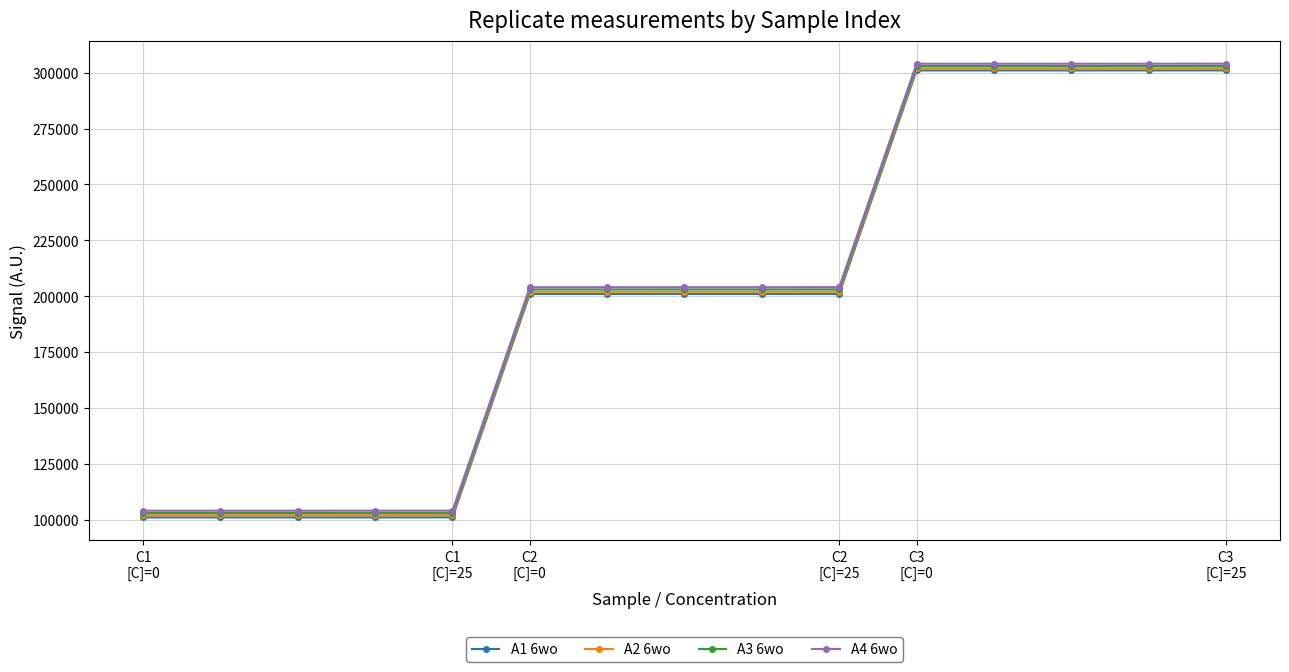

What is the greatest value displayed?

304025